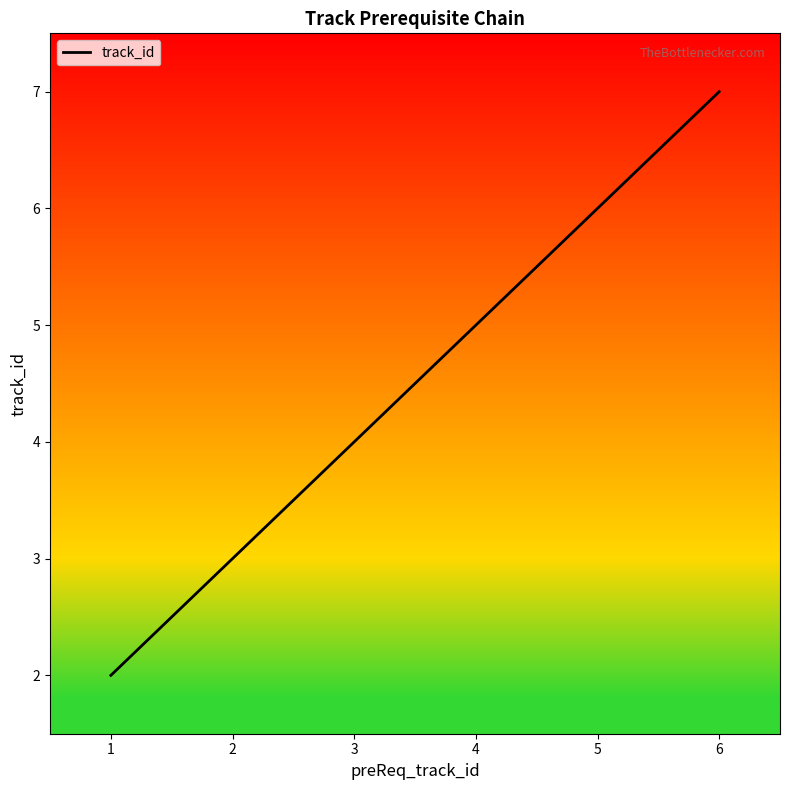

What is the sum of all values?

27